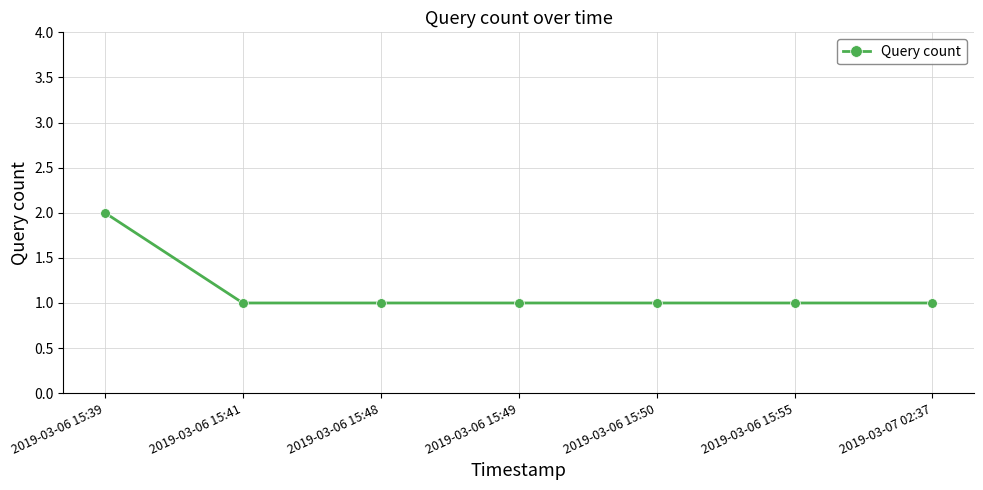

What is the smallest value displayed?

1